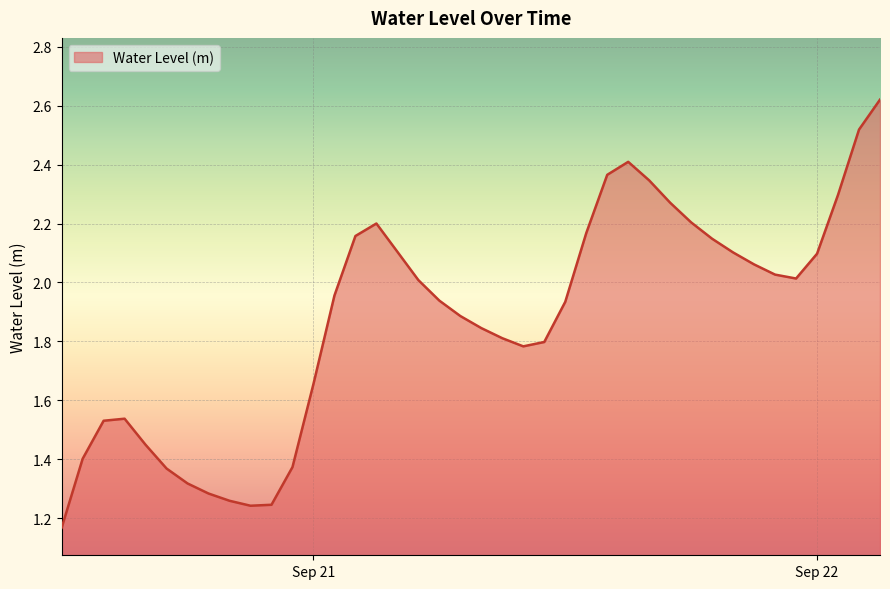

Does the chart display data point markers on the line(s)?

No